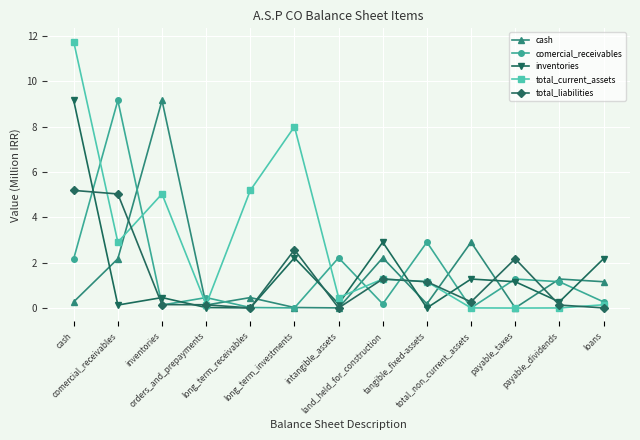

At how many categories does at least one series exceed 0?

13